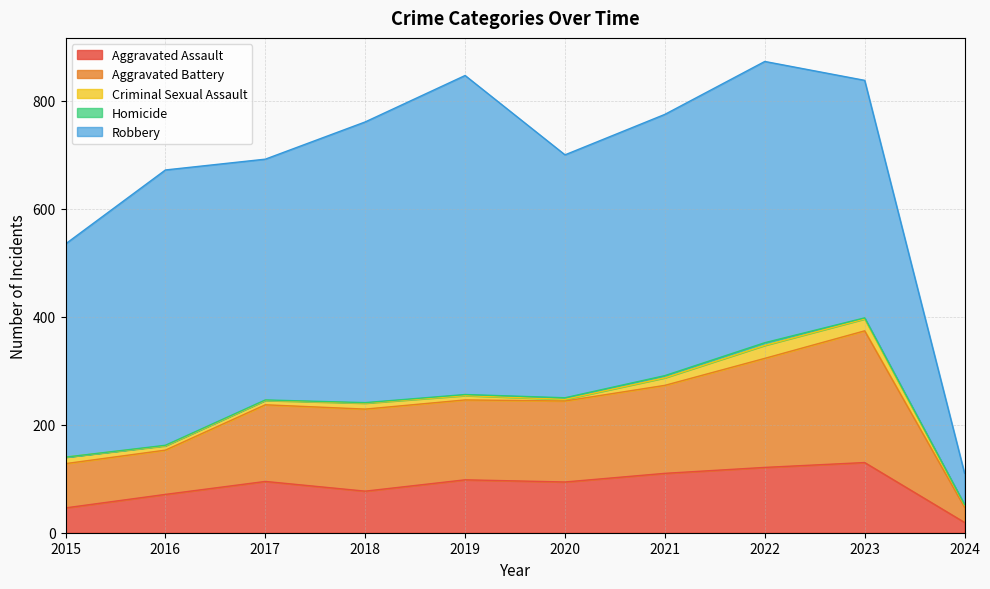

Which category has the highest value across all series?

2019